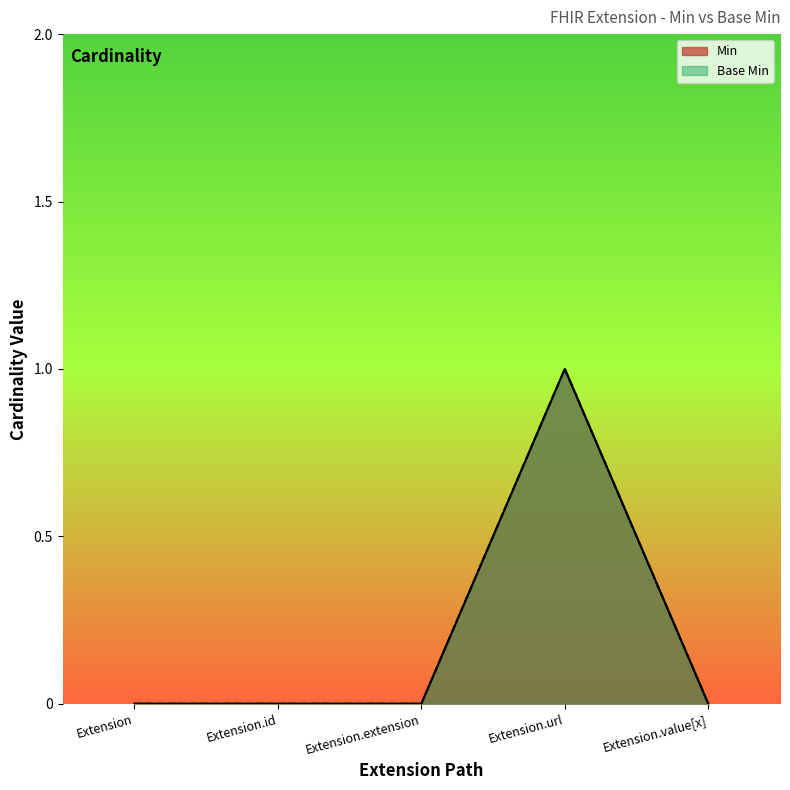

In Min, how many points are higher than both neighbors (excluding endpoints)?

1